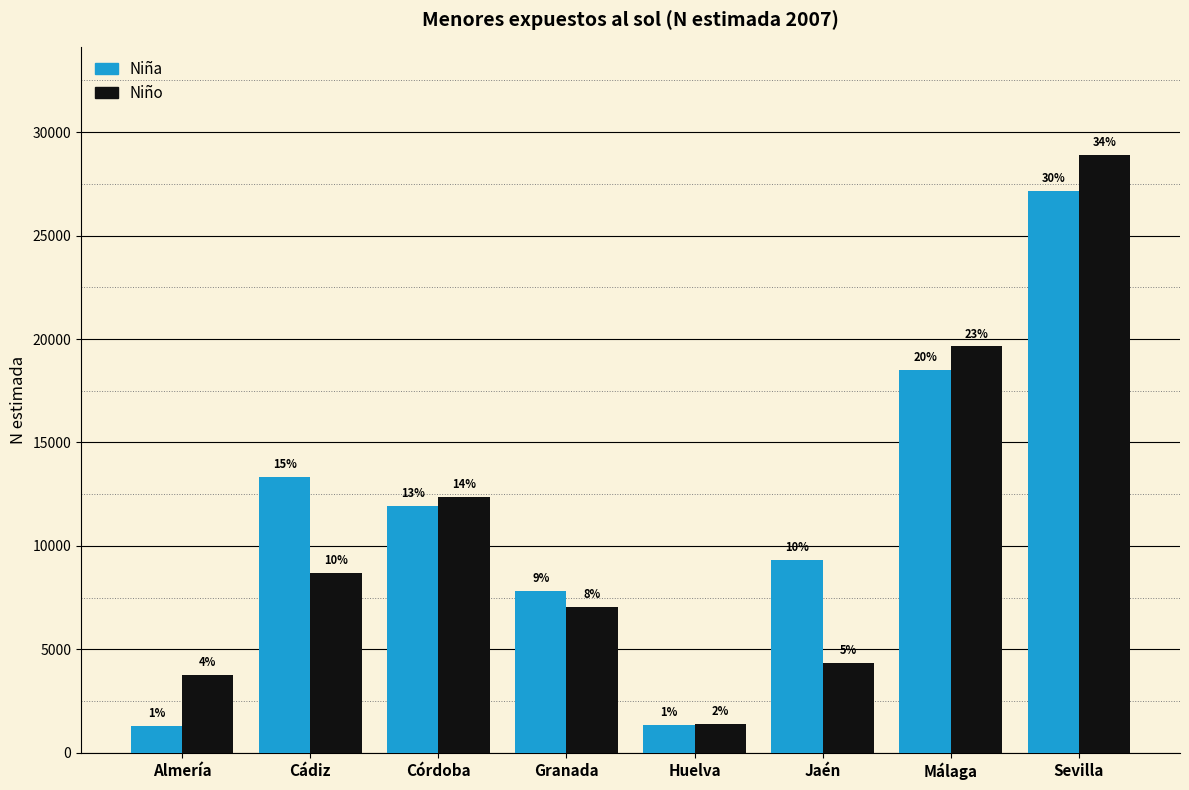

What is the difference between the maximum and minimum values in the Niña series?

25897